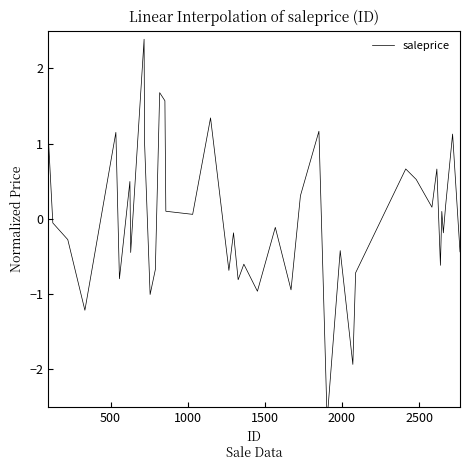

How many data points are less than 0?

21